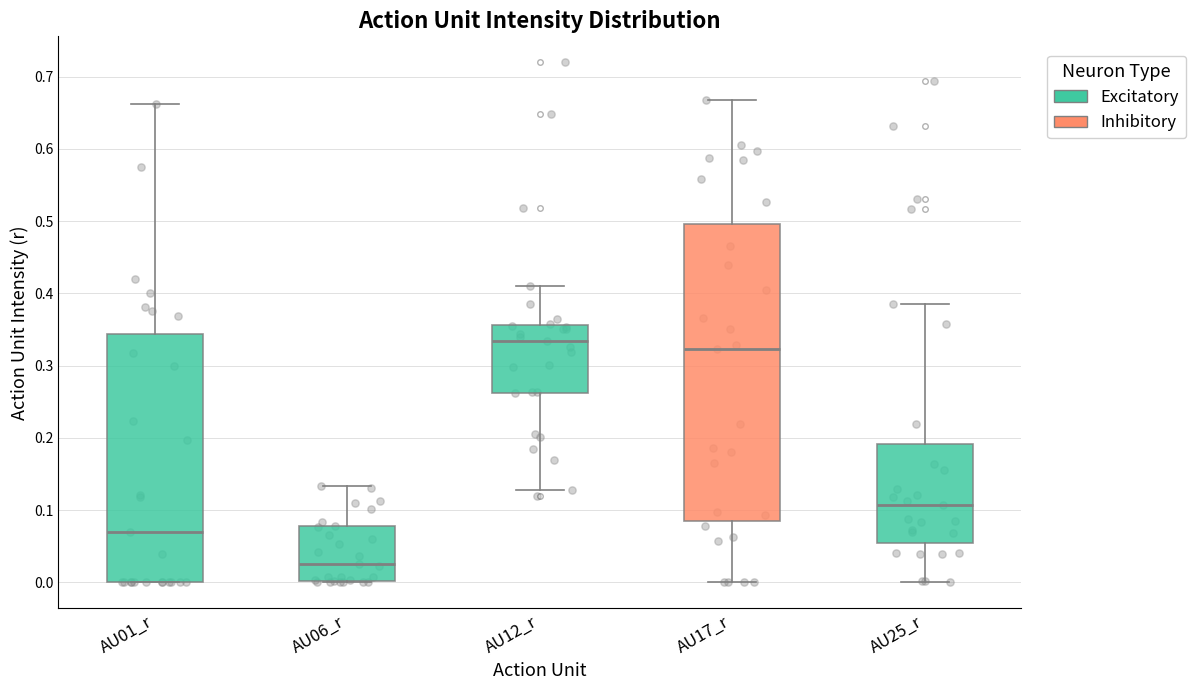

Comparing the boxes themselves (not the whiskers), which one is the tallest?

AU17_r